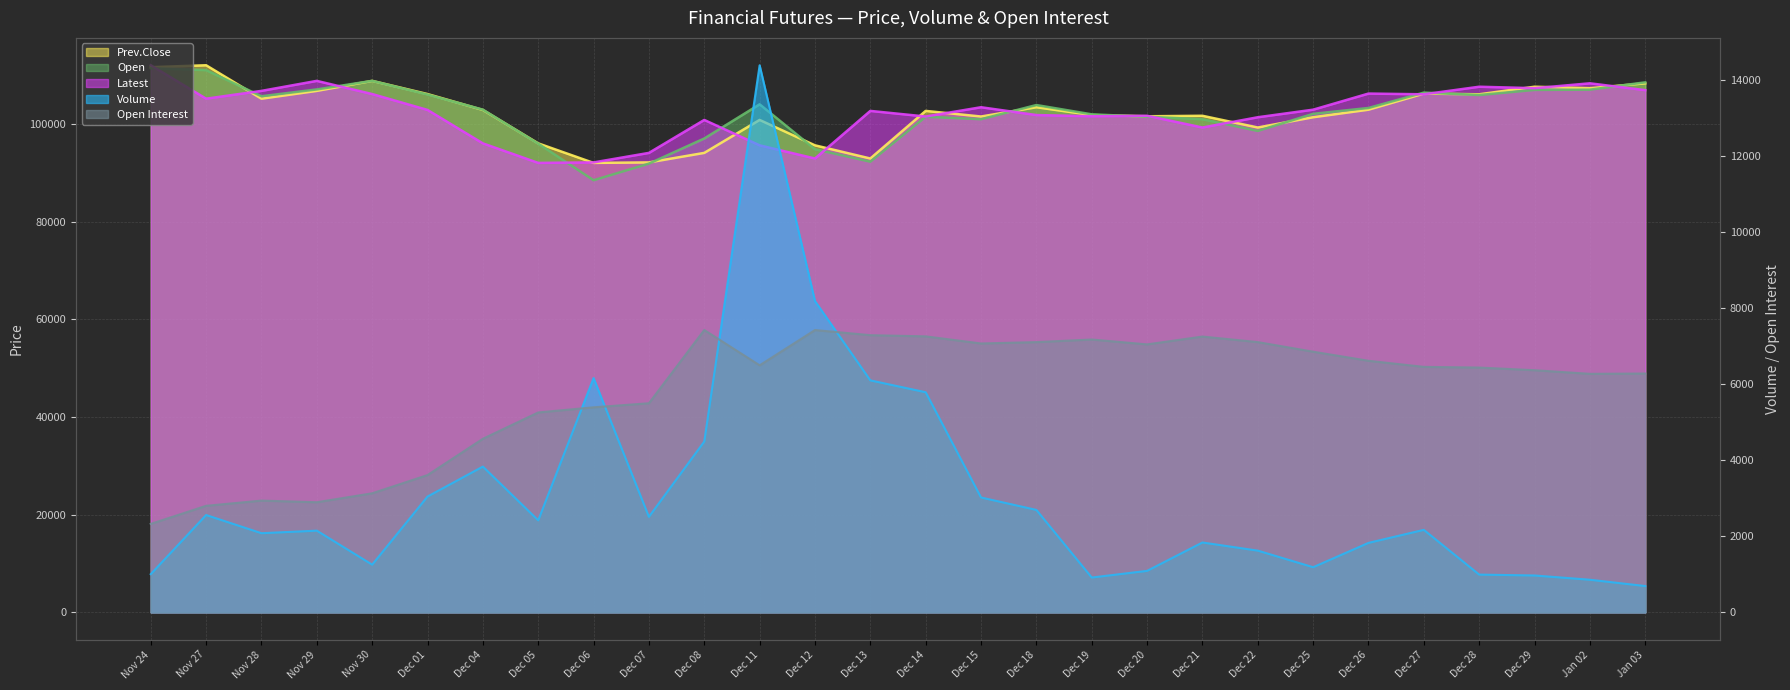

What is the average value of the Latest series?

102318